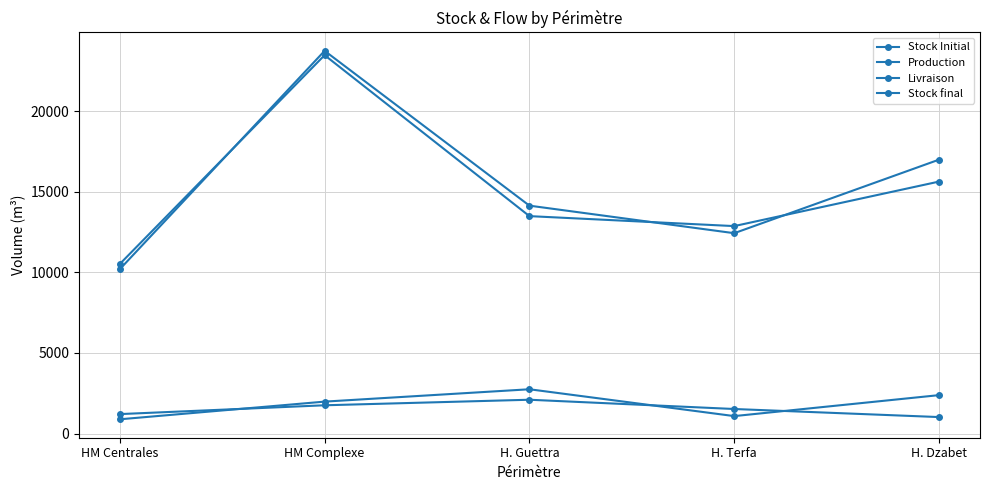

At which category is the sum across all series the highest?

HM Complexe